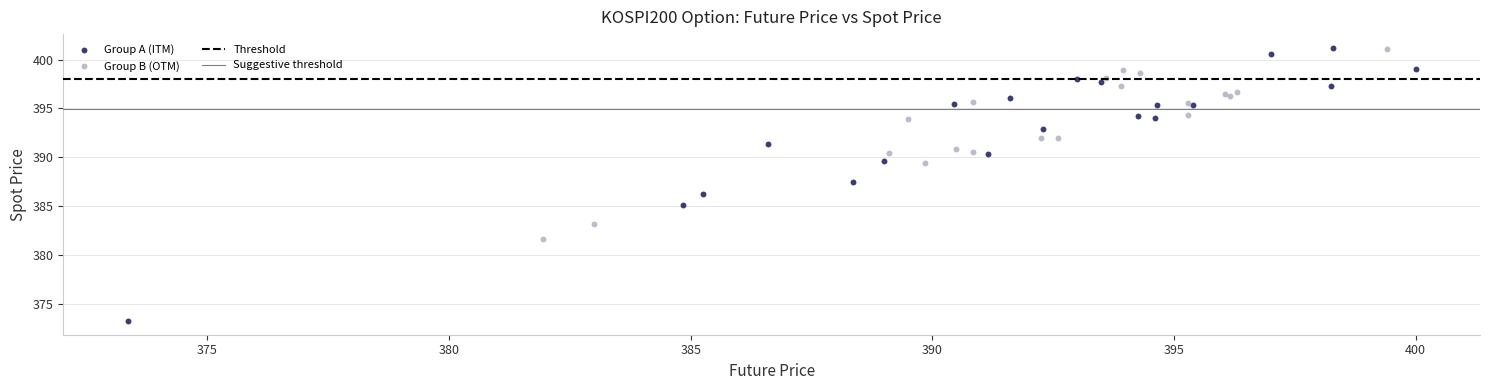

Which series reaches the minimum Y coordinate?

Group A (ITM)